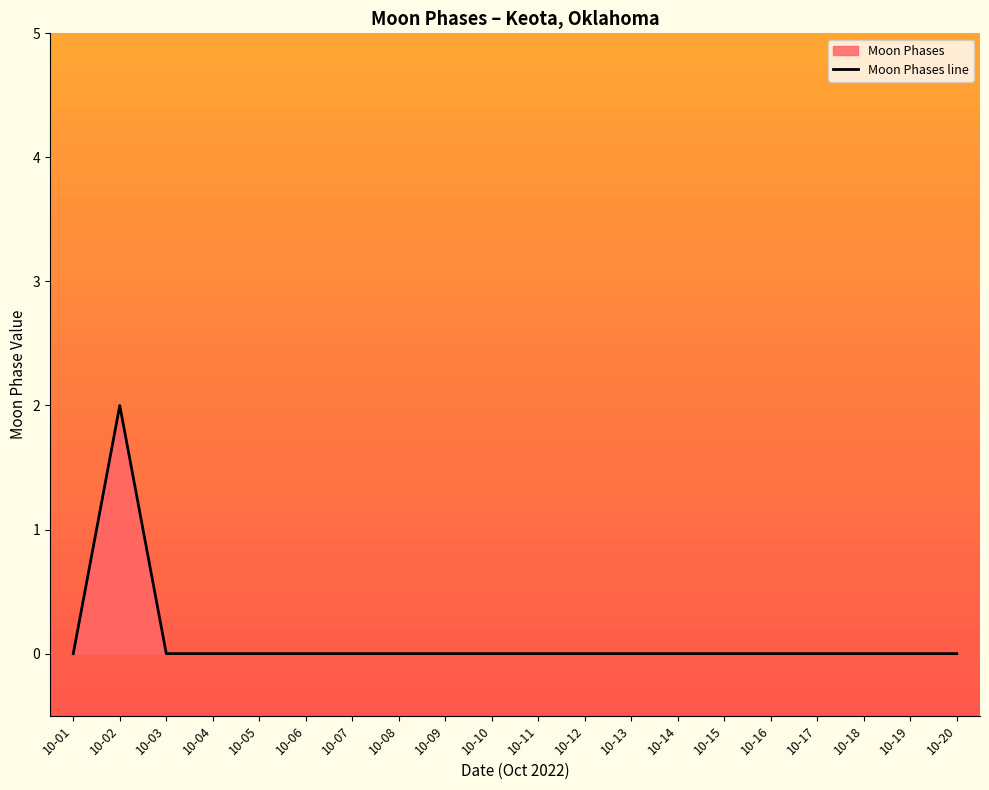

Is it true that the value at 10-10 is 0?

True